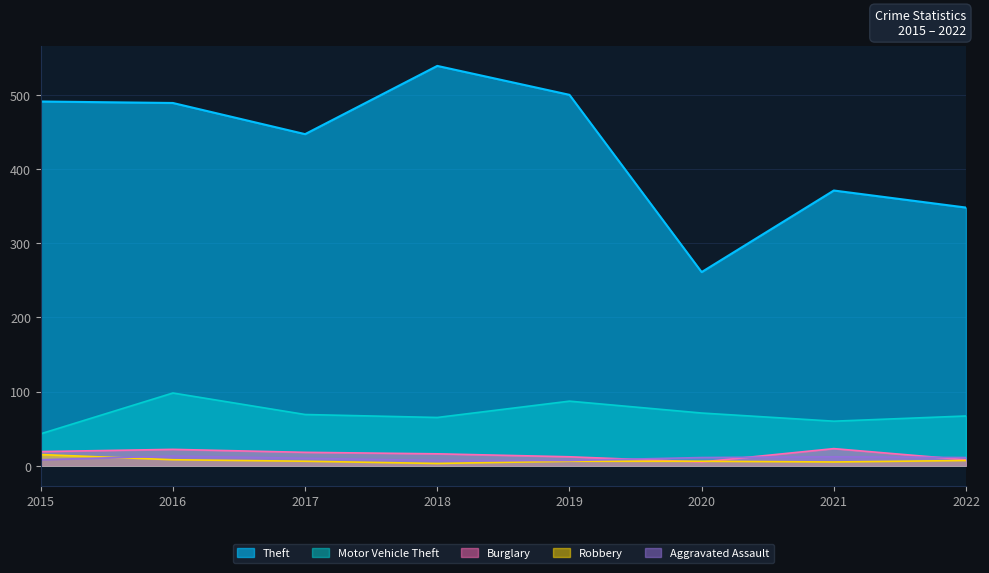

Rank the categories by Burglary value from highest to lowest.

2021, 2016, 2015, 2017, 2018, 2019, 2022, 2020